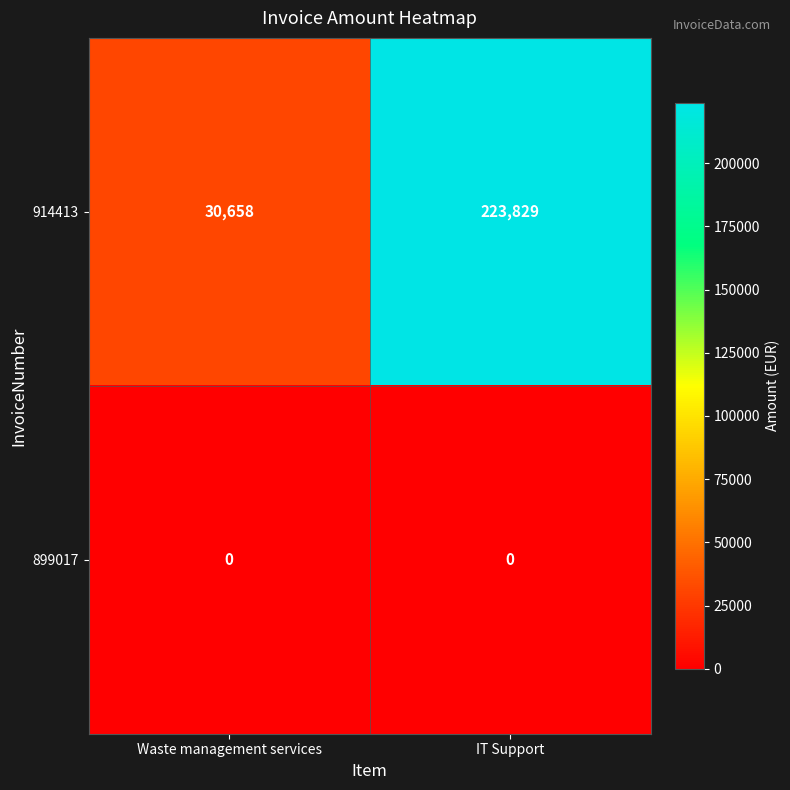

Reading right to left, what are all the values shown in this chart?

914413: IT Support=223829	Waste management services=30658
899017: IT Support=0	Waste management services=0